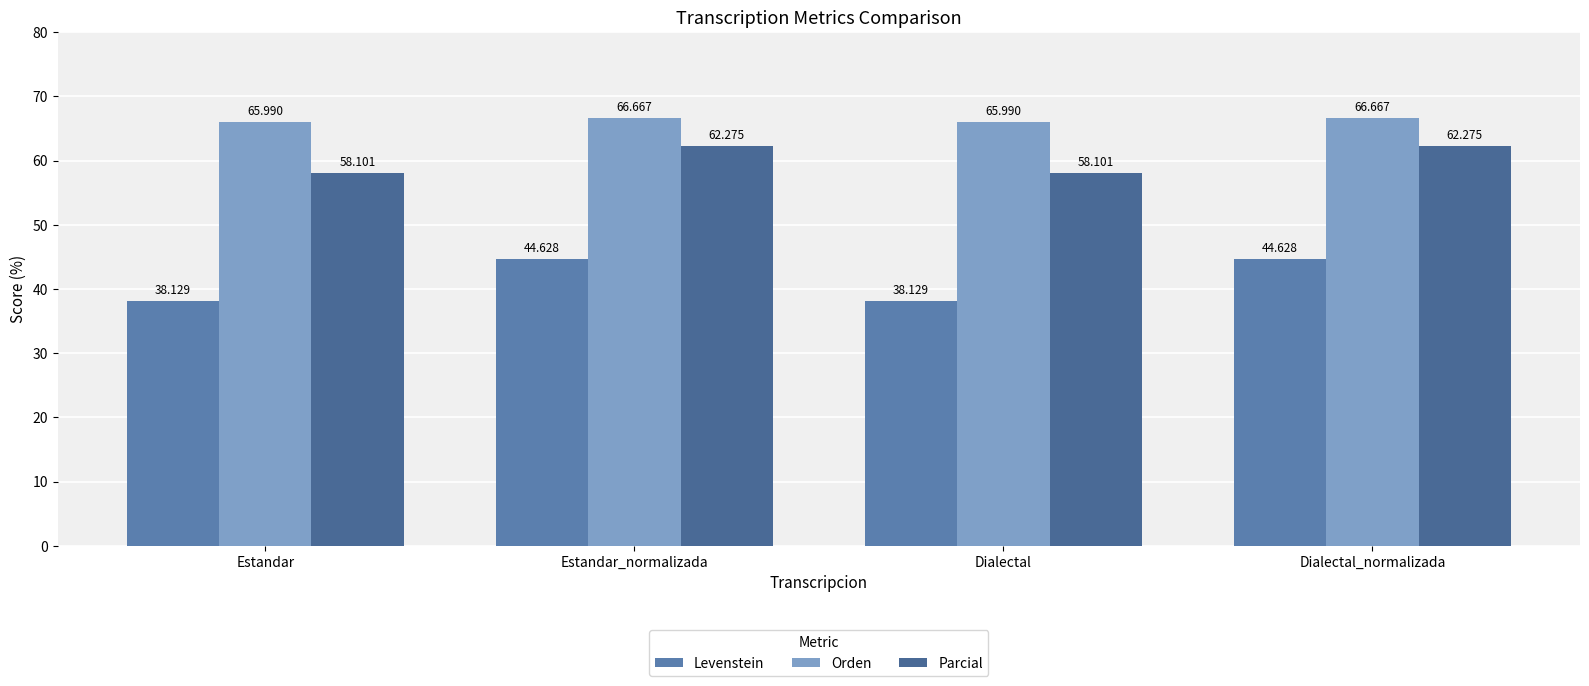

What is the difference between the Levenstein values at Dialectal and Estandar_normalizada?

6.5